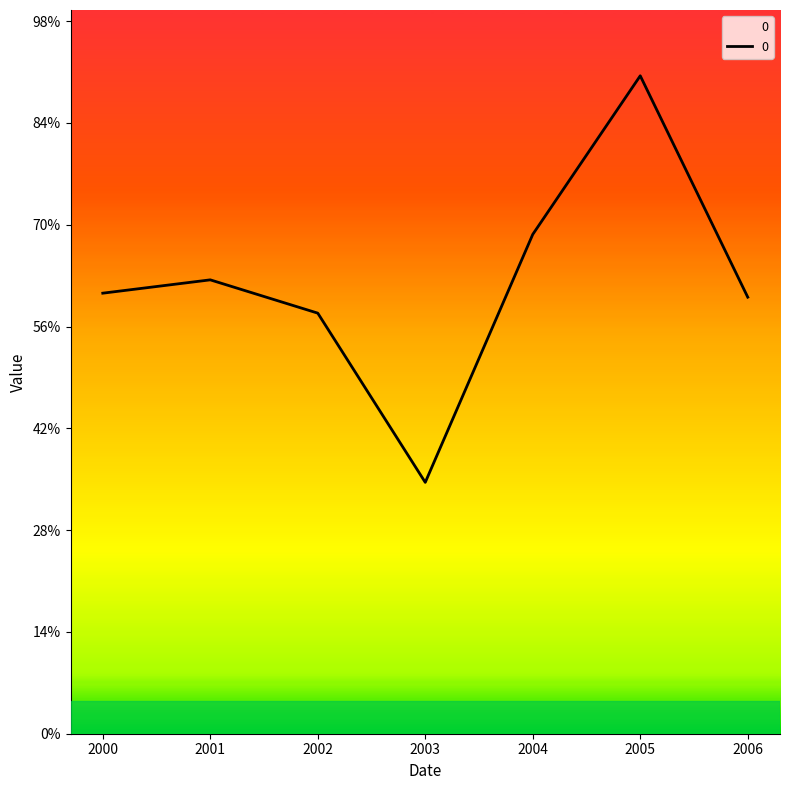

Count the number of values greater than 865.

4